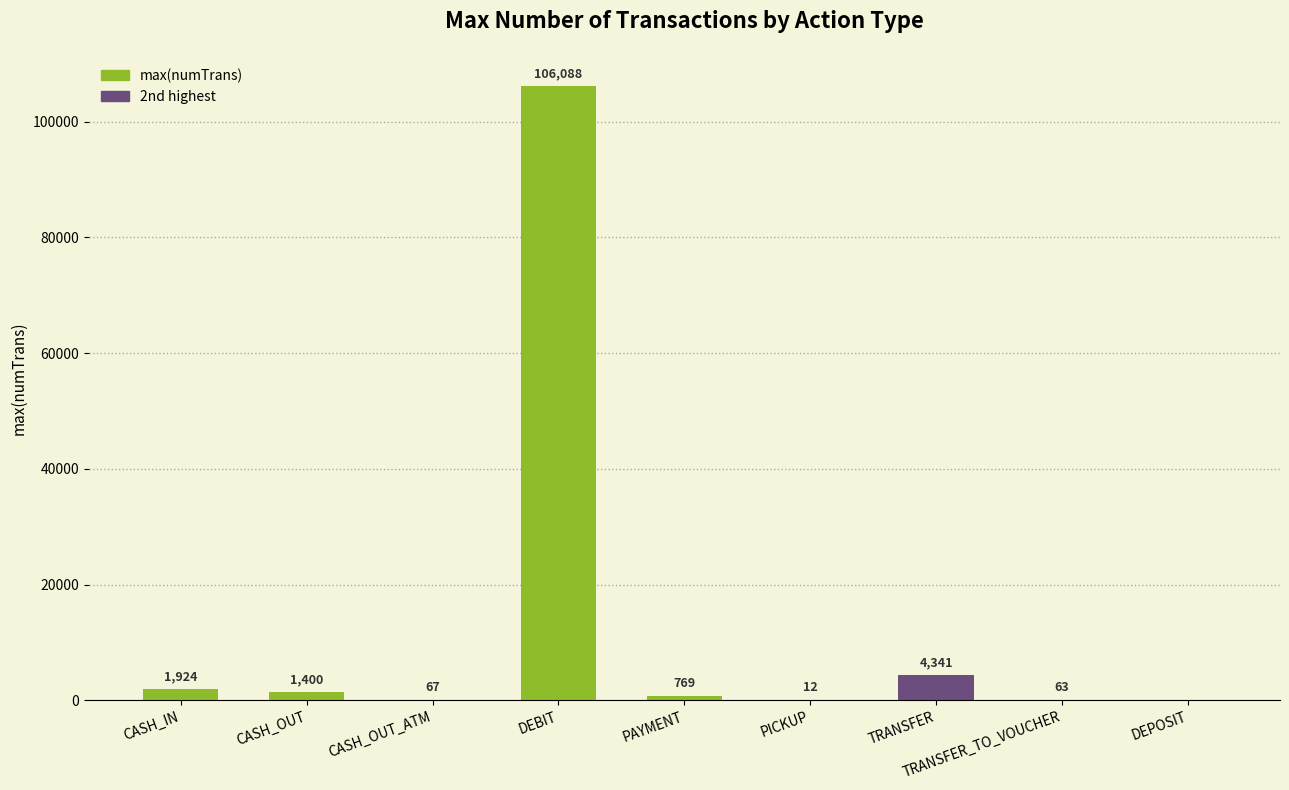

What is the change in value from CASH_IN to TRANSFER_TO_VOUCHER?

-1861